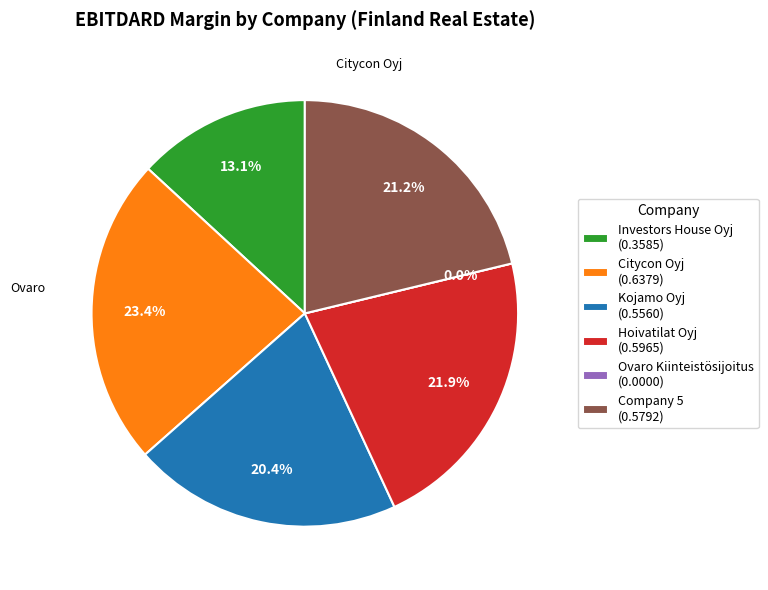

Is it true that Ovaro Kiinteistösijoitus is 1% of the pie?

False